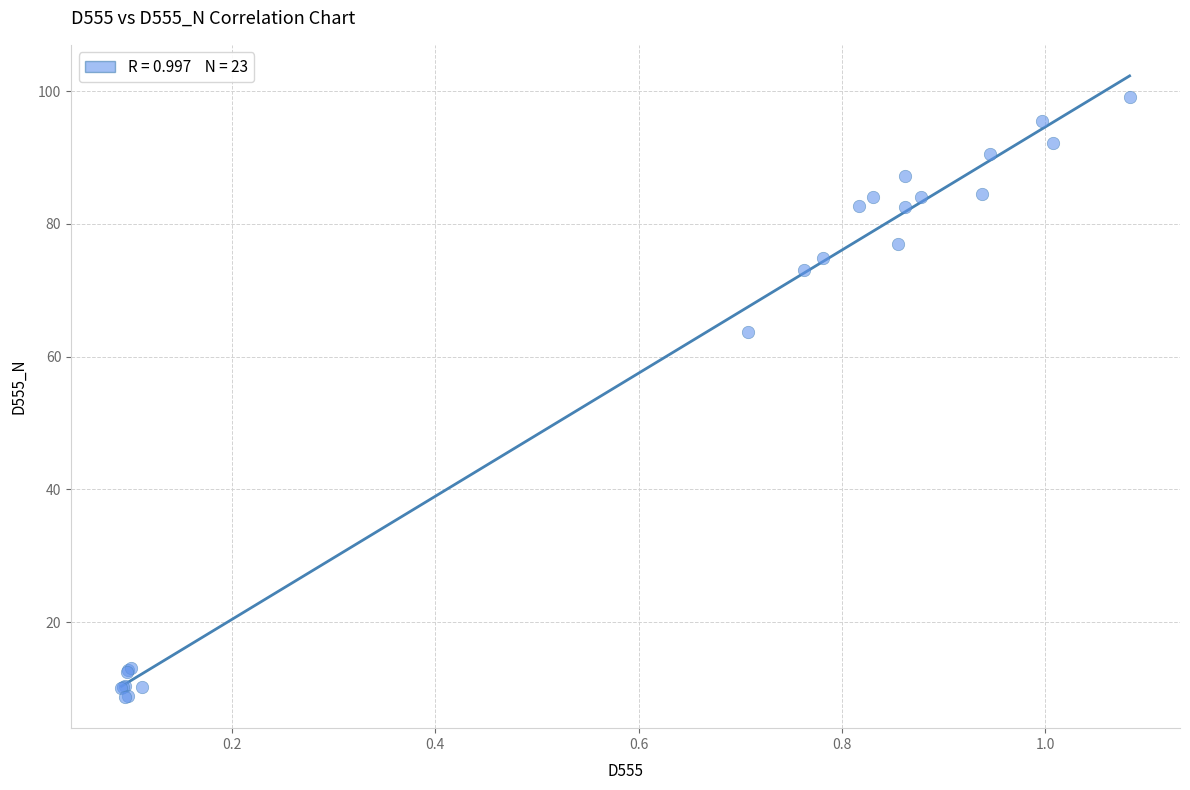

What Y value in the scatter plot is closest to 53?

63.8